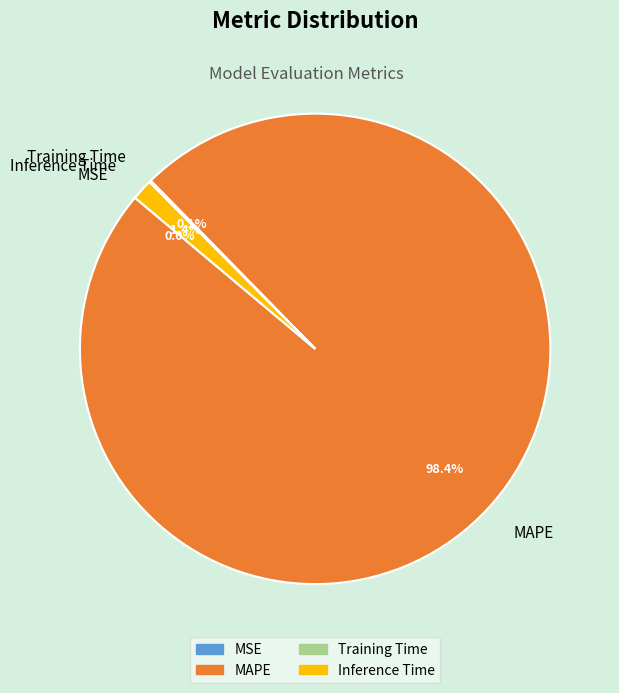

Does Inference Time account for over 50% of the chart?

No